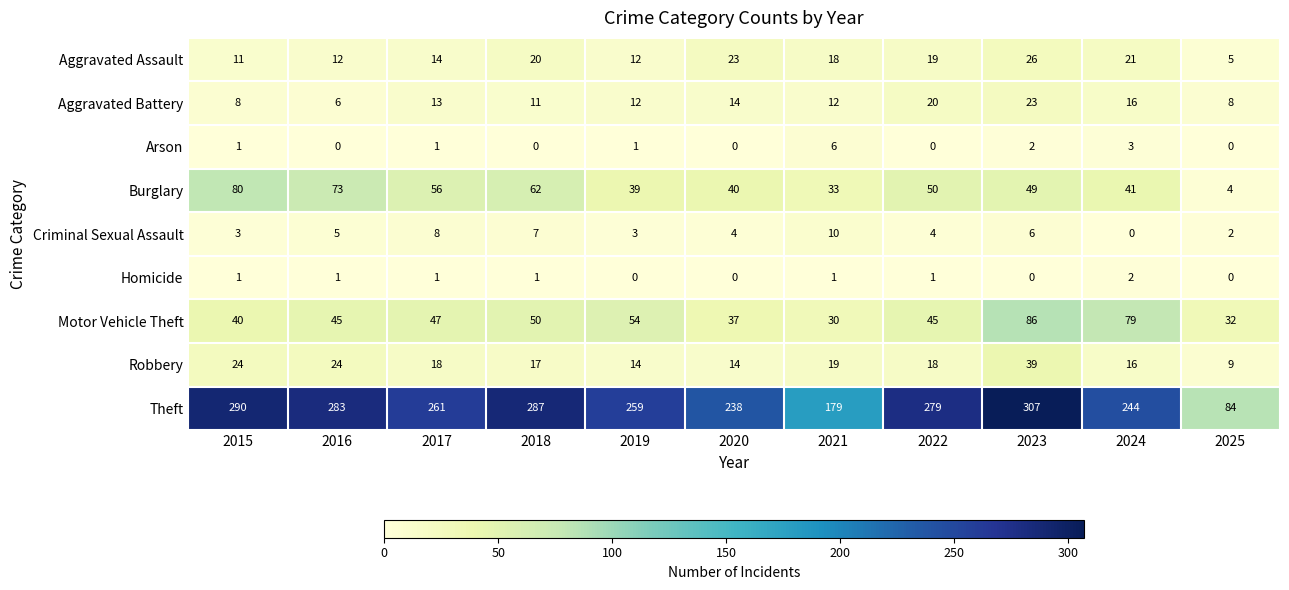

Which category has the lowest value in the Aggravated Battery series?

2016